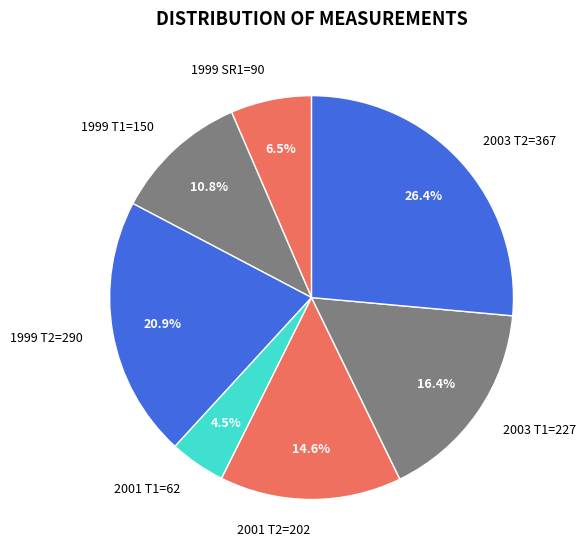

To the nearest percent, what is the difference between the largest and smallest slice percentages?

22%